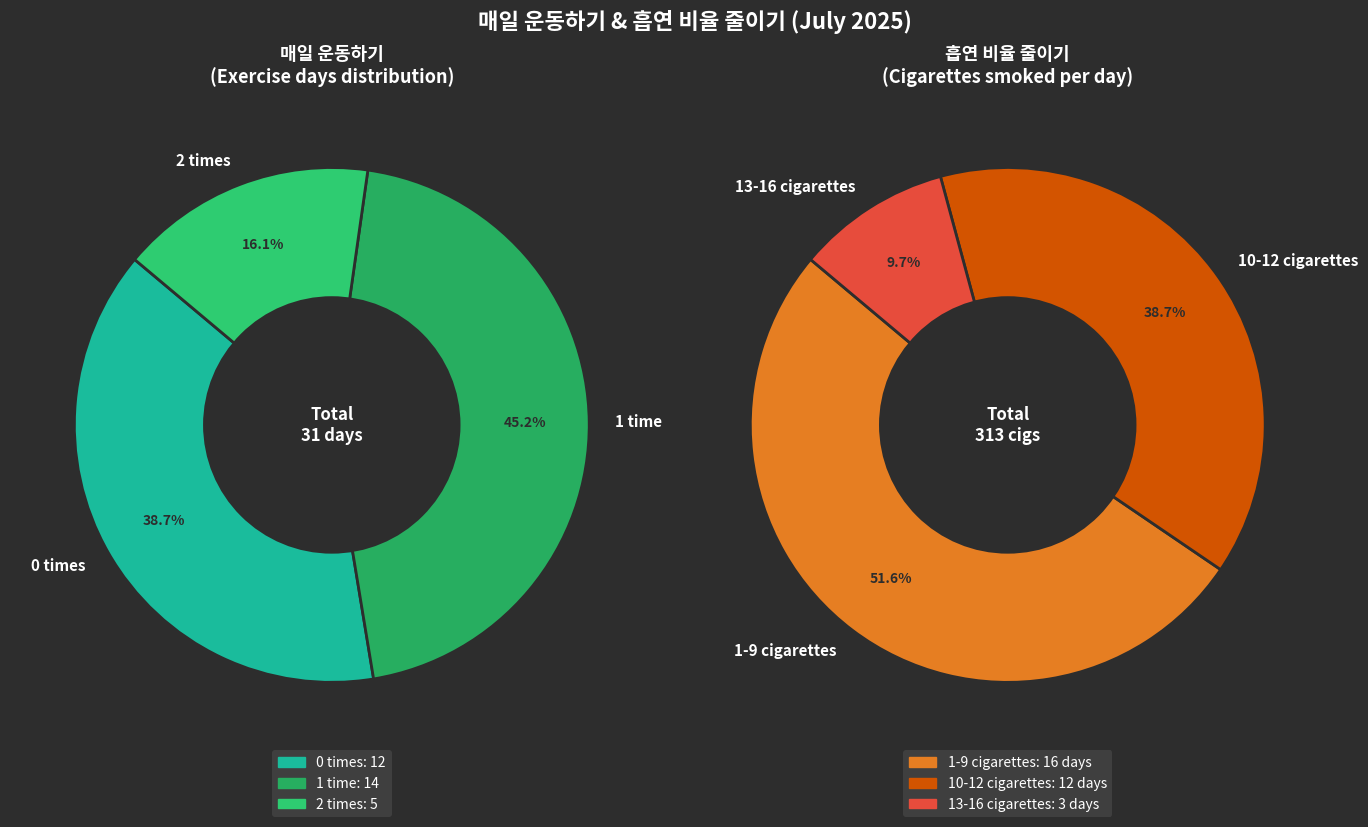

Does 2025-07-15 account for over 50% of the chart?

No